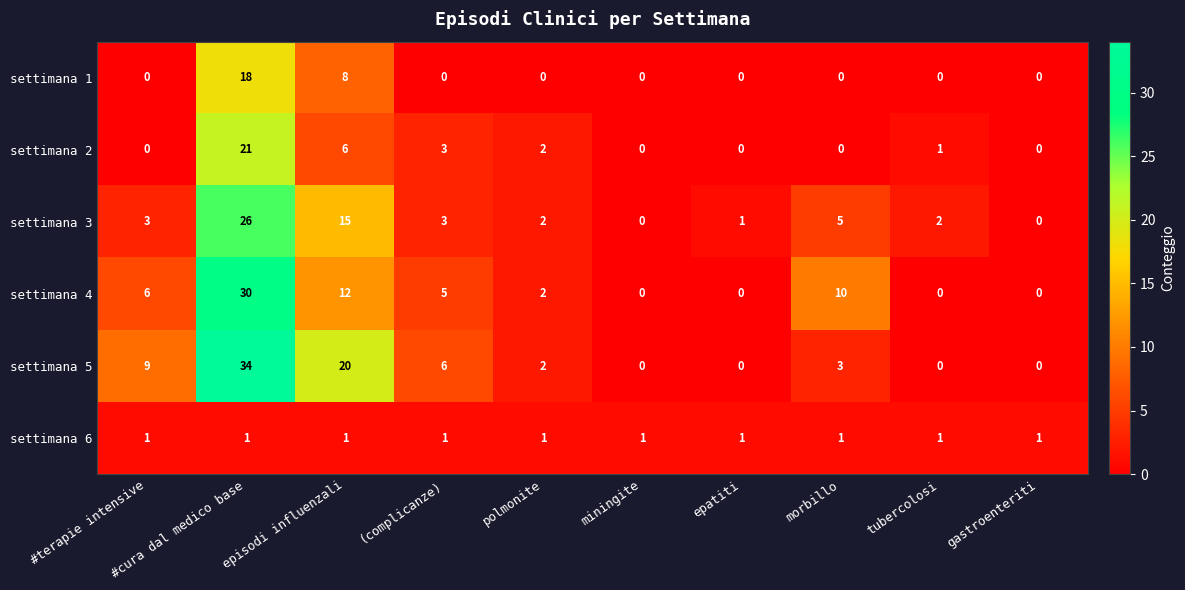

Between morbillo and gastroenteriti, which series saw the biggest shift?

settimana 4